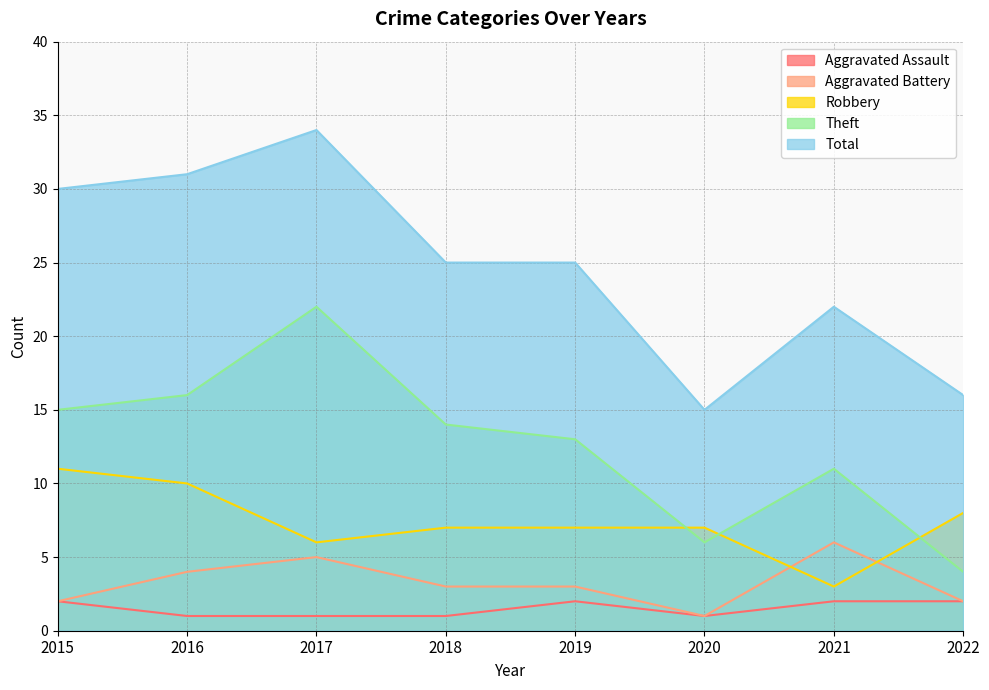

How many categories are shown in the chart?

8